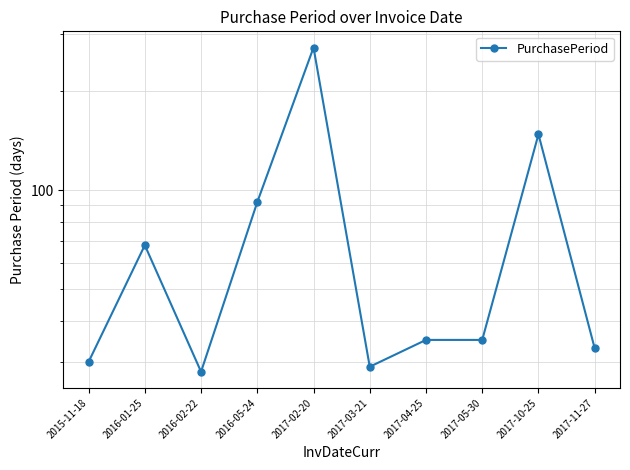

The value at 2017-03-21 is 29. True or false?

True